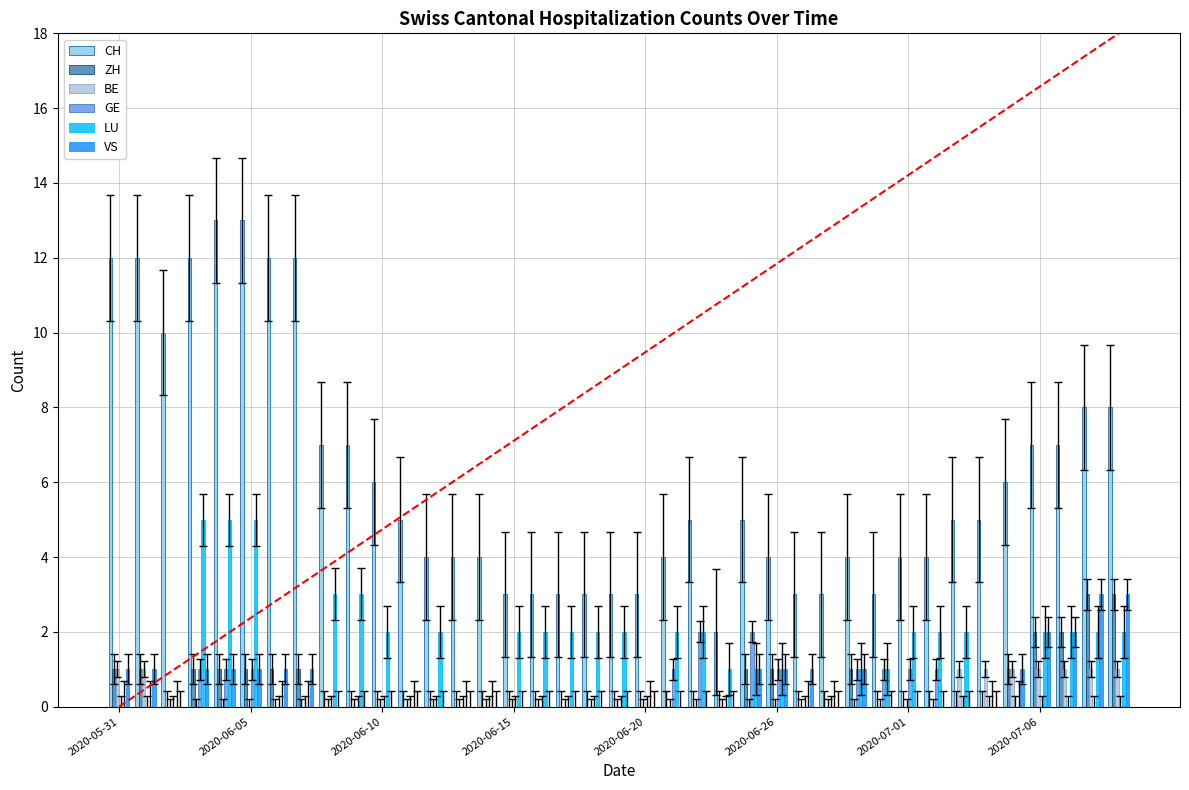

What is the greatest value displayed?

13